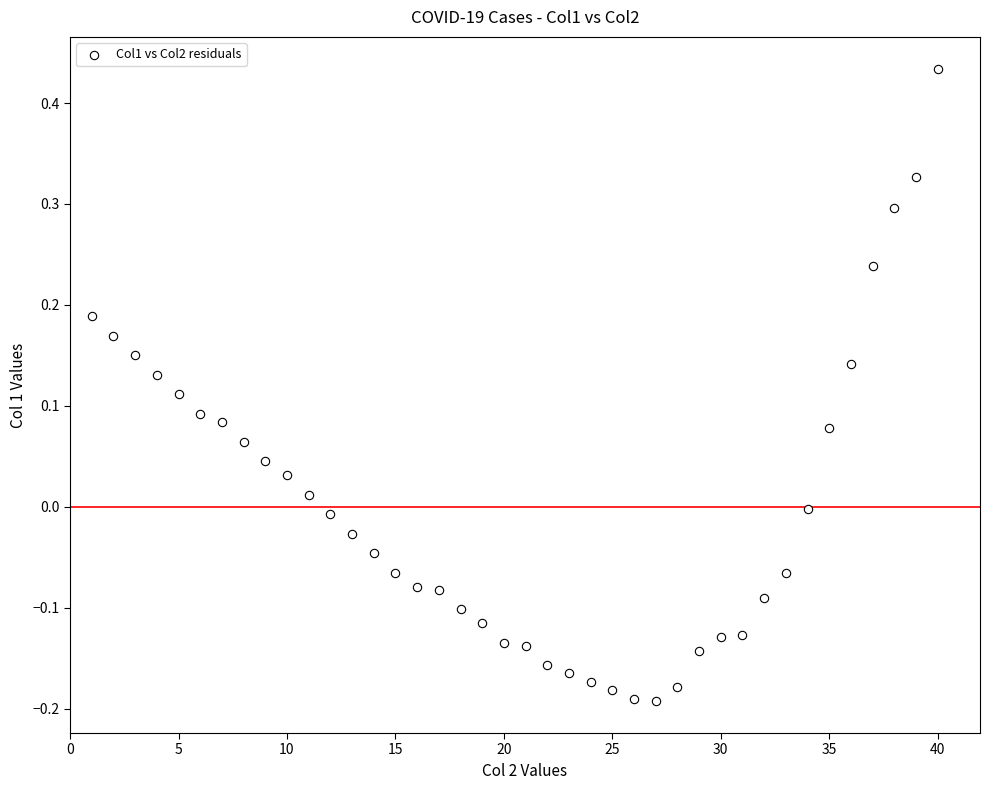

What is the range of Y values (max minus min)?

0.6